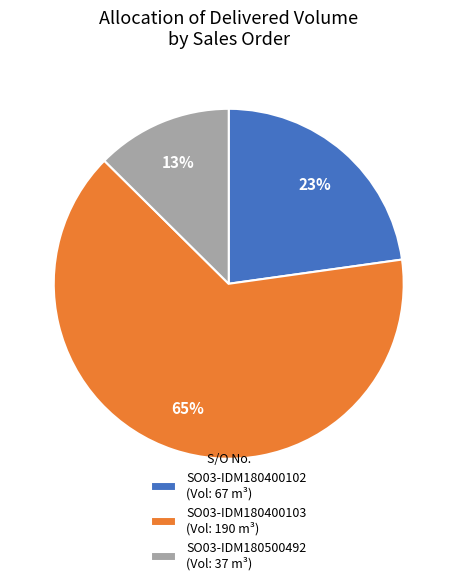

To the nearest percent, what percentage of the pie is SO03-IDM180500492 (Vol: 37 m³)?

13%